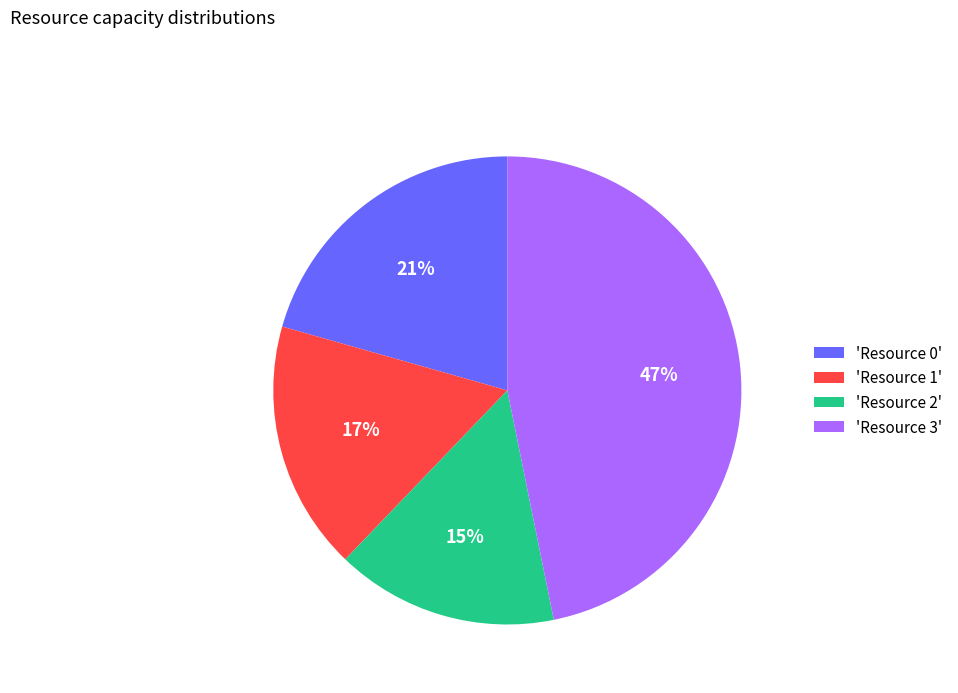

Is it true that 'Resource 1' is 17% of the pie?

True